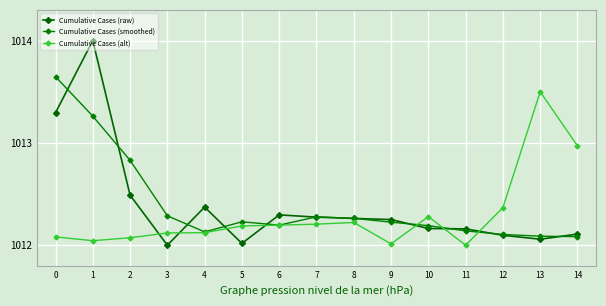

Rank the series by their maximum value, from highest to lowest.

Cumulative Cases (raw), Cumulative Cases (smoothed), Cumulative Cases (alt)